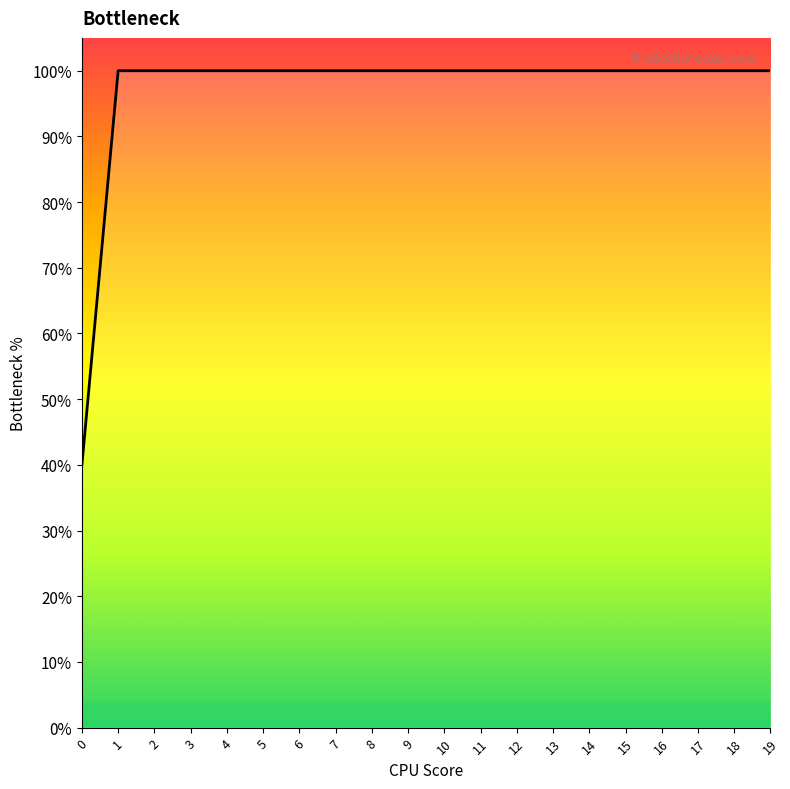

Reading left to right, list all the values displayed in this chart.

0=0.4	1=1.0	2=1.0	3=1.0	4=1.0	5=1.0	6=1.0	7=1.0	8=1.0	9=1.0	10=1.0	11=1.0	12=1.0	13=1.0	14=1.0	15=1.0	16=1.0	17=1.0	18=1.0	19=1.0